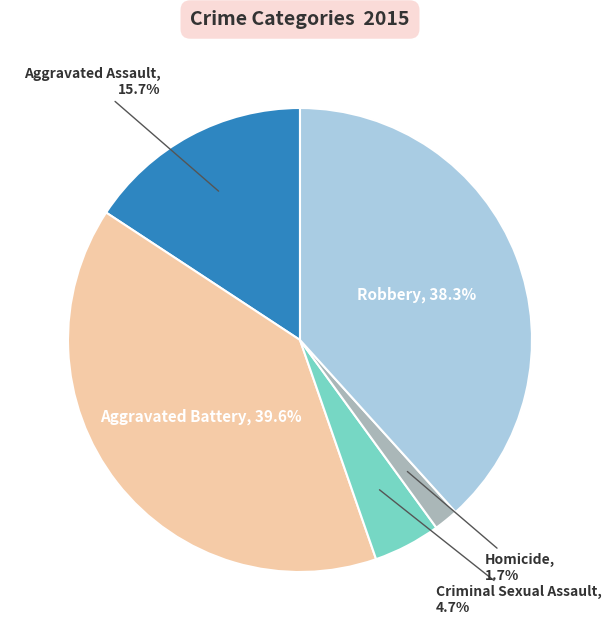

Is there any slice that represents more than half of the pie?

No